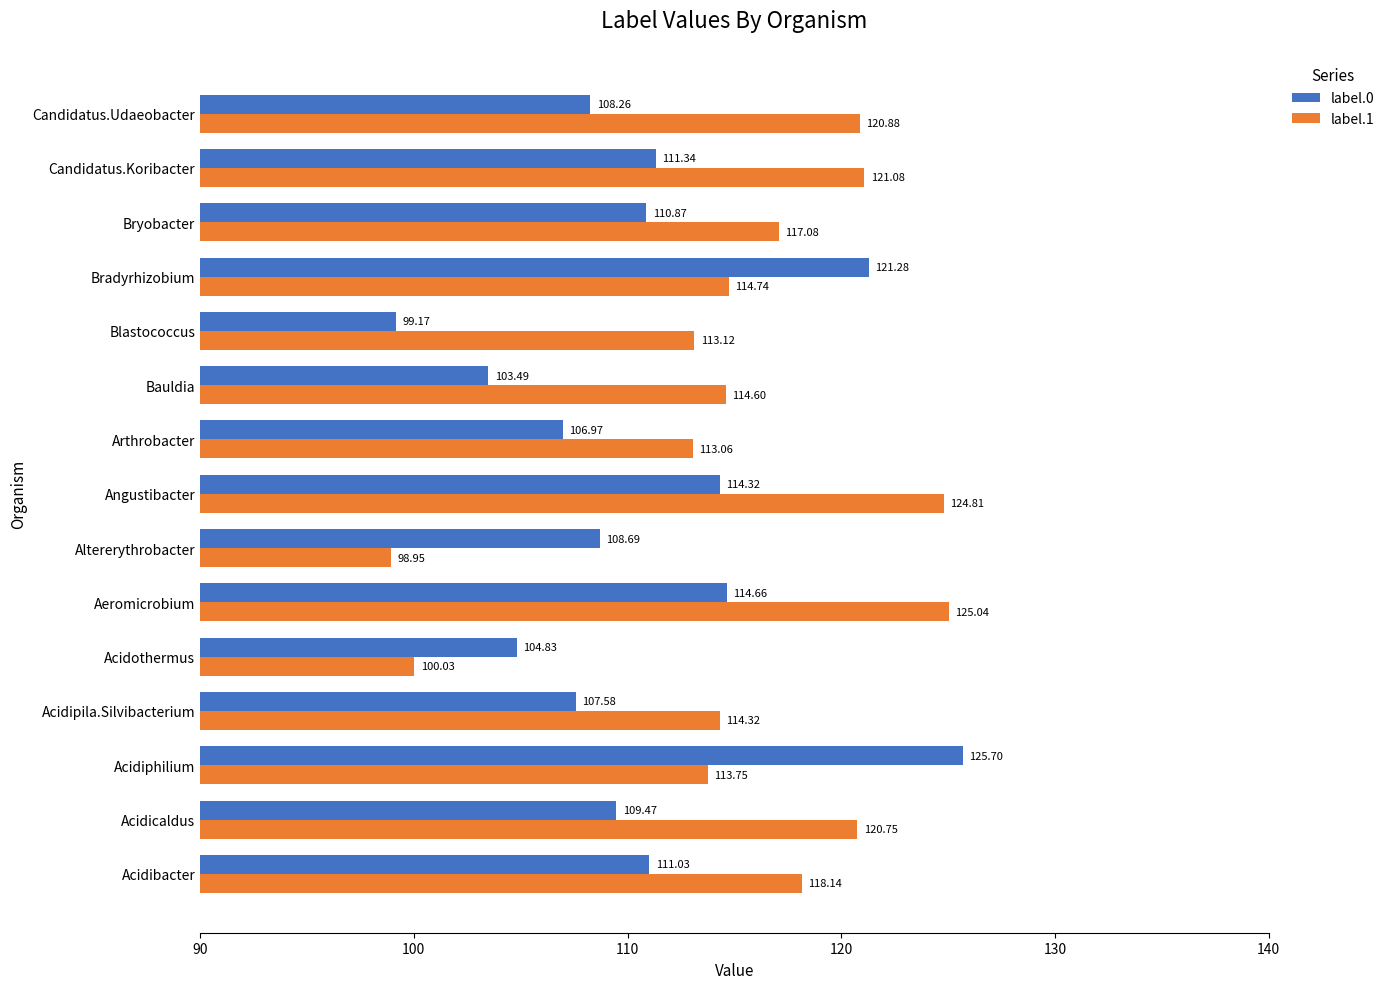

At which category is the sum across all series the highest?

Aeromicrobium